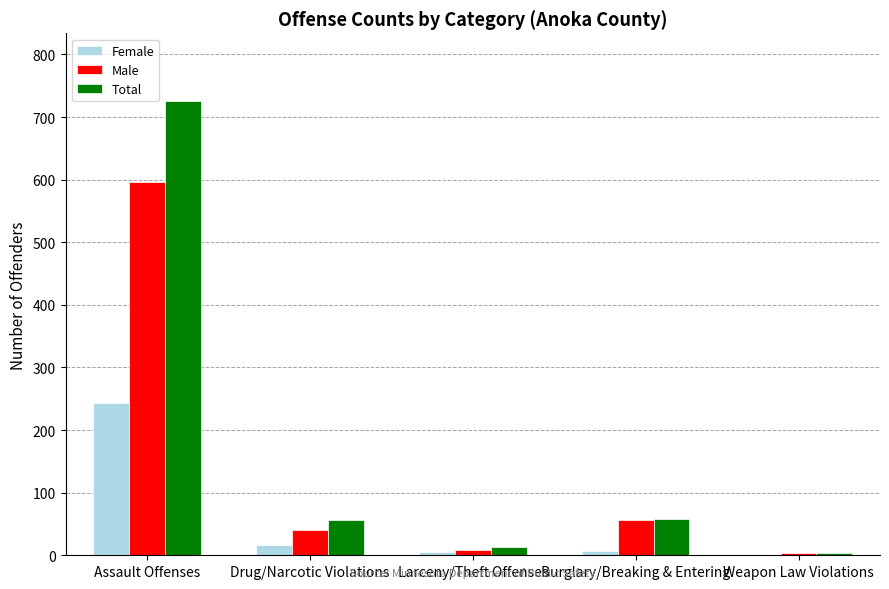

Count the number of data series in this chart.

3